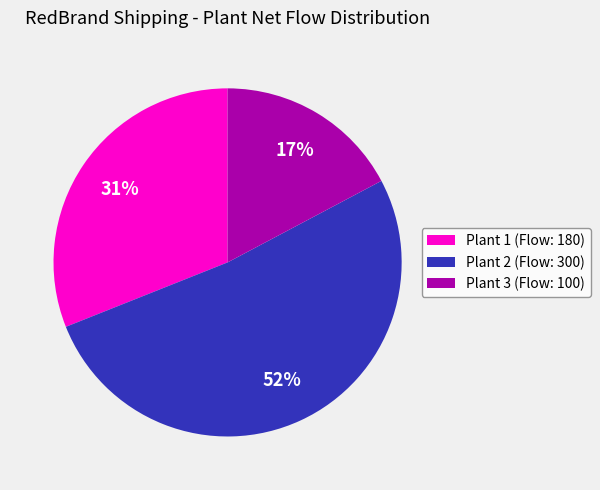

Is it true that Plant 3 is 17% of the pie?

True